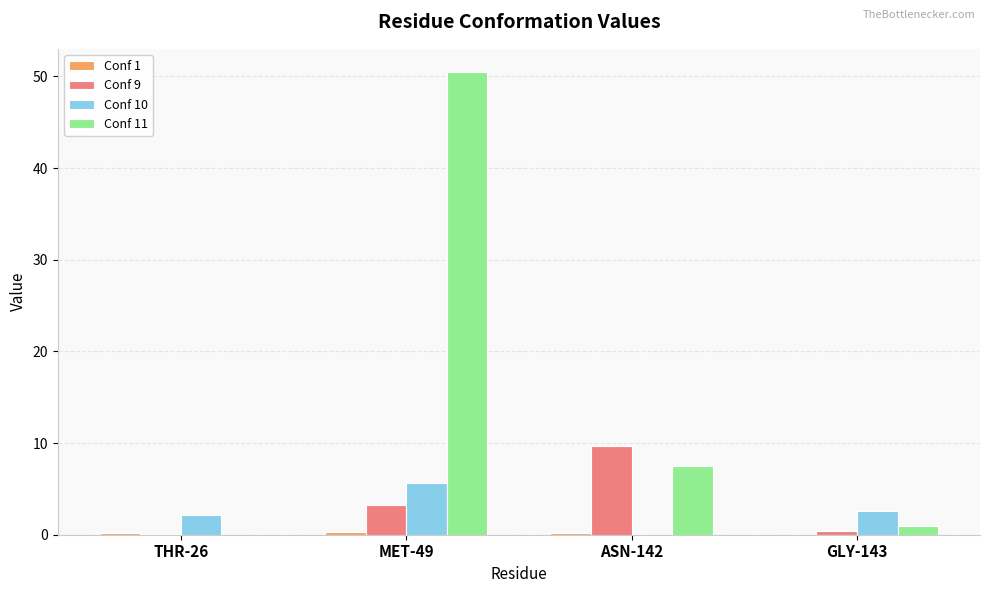

What is the maximum value shown in the chart?

50.5